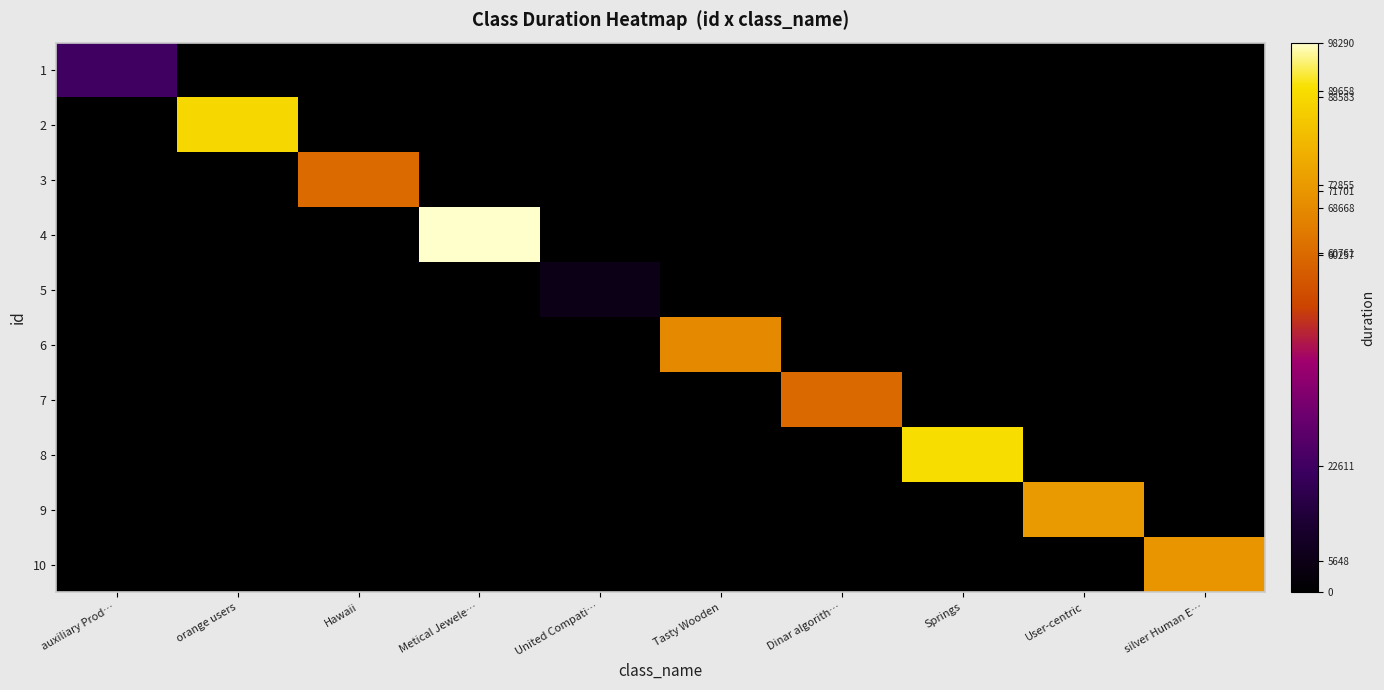

Rank the series at Dinar algorith… from highest to lowest value.

7, 1, 2, 3, 4, 5, 6, 8, 9, 10